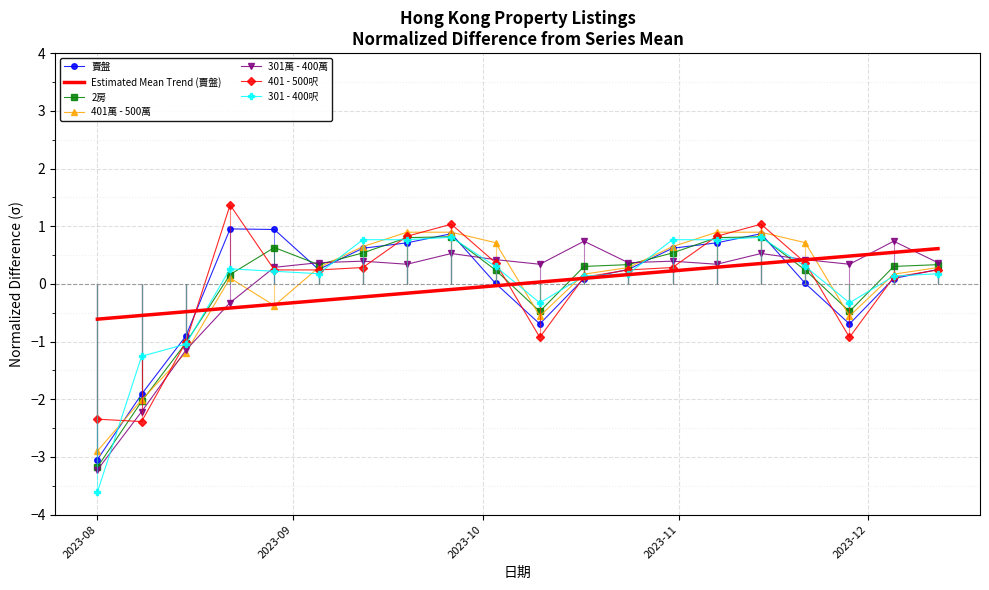

What position from the right is 2023-10-17?

9